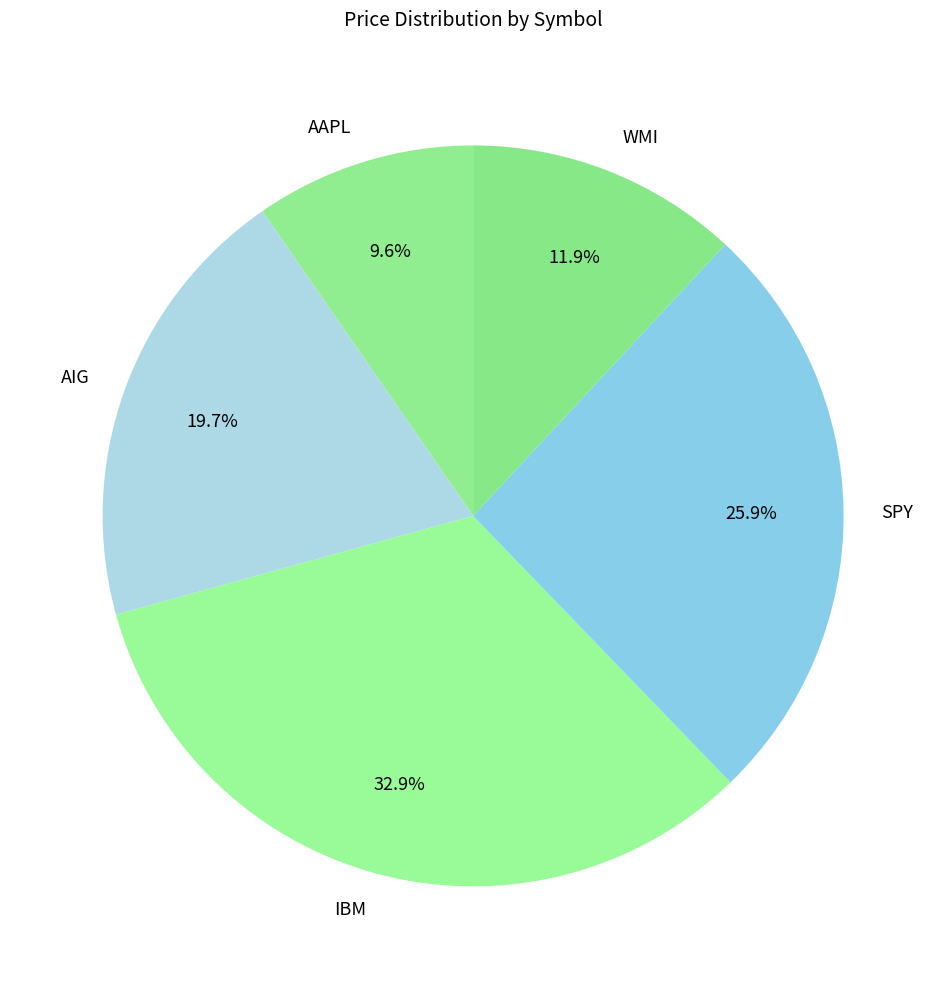

Does WMI represent more than half of the total?

No